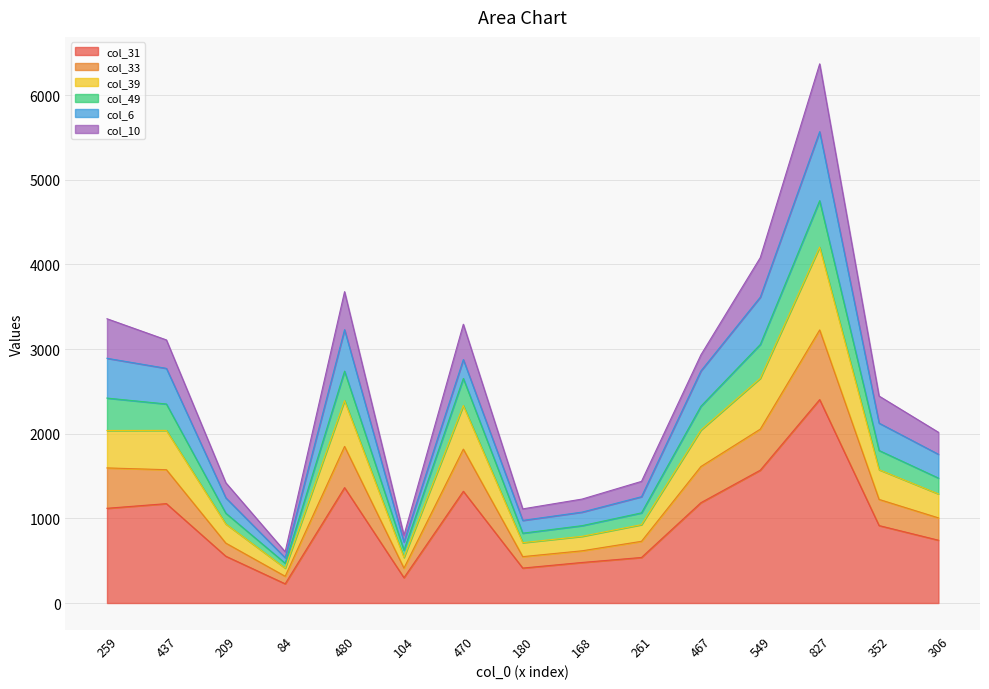

Does the chart have visible grid lines?

Yes